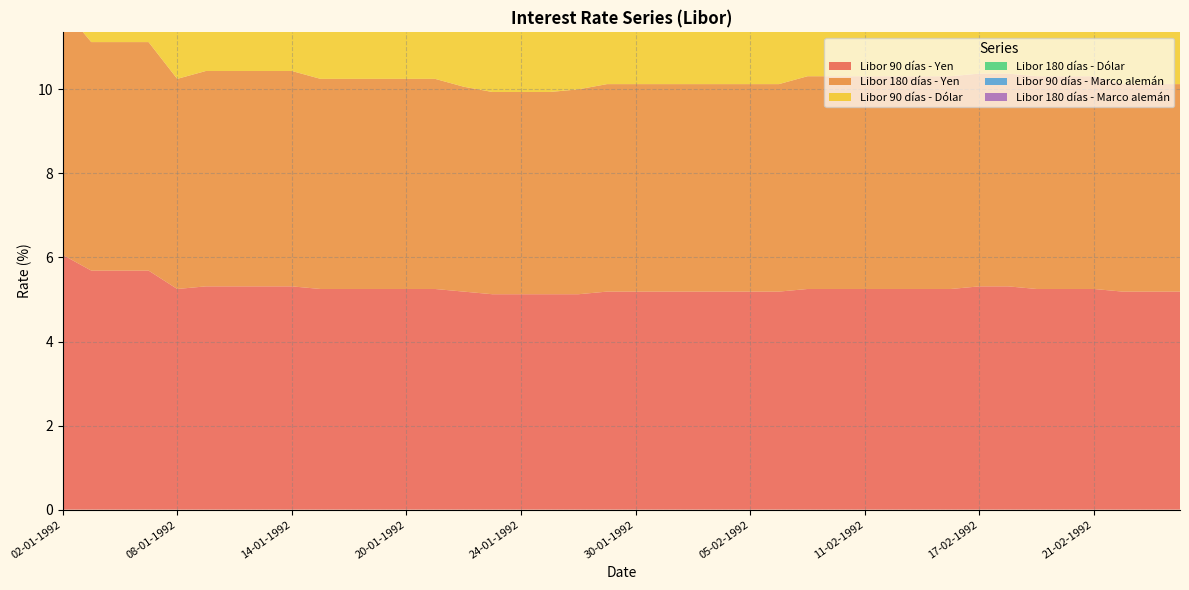

Reading right to left, what are all the values shown in this chart?

Libor 90 días - Yen: 5.2	5.2	5.2	5.2	5.2	5.2	5.3	5.3	5.2	5.2	5.2	5.2	5.2	5.2	5.2	5.2	5.2	5.2	5.2	5.2	5.2	5.1	5.1	5.1	5.1	5.2	5.2	5.2	5.2	5.2	5.2	5.3	5.3	5.3	5.3	5.2	5.7	5.7	5.7	6.1
Libor 180 días - Yen: 4.9	4.9	4.9	5.1	5.1	5.1	5.1	5.1	5.1	5.1	5.1	5.1	5.1	5.1	4.9	4.9	4.9	4.9	4.9	4.9	4.9	4.9	4.8	4.8	4.8	4.9	5.0	5.0	5.0	5.0	5.0	5.1	5.1	5.1	5.1	5.0	5.4	5.4	5.4	5.9
Libor 90 días - Dólar: 4.3	4.4	4.3	4.2	4.2	4.2	4.2	4.2	4.0	4.0	3.9	4.0	4.1	4.1	4.1	4.2	4.2	4.2	4.2	4.1	4.2	4.2	4.2	4.2	4.2	4.2	4.2	4.2	4.3	4.2	4.2	4.1	4.1	4.0	4.0	4.1	4.1	4.1	4.2	4.3
Libor 180 días - Dólar: 4.4	4.5	4.4	4.3	4.4	4.3	4.3	4.3	4.1	4.1	4.0	4.1	4.2	4.2	4.2	4.2	4.2	4.3	4.2	4.2	4.3	4.2	4.3	4.2	4.2	4.2	4.2	4.2	4.4	4.3	4.2	4.1	4.1	4.0	4.0	4.1	4.1	4.1	4.2	4.2
Libor 90 días - Marco alemán: 9.6	9.6	9.6	9.6	9.6	9.7	9.6	9.6	9.6	9.6	9.6	9.6	9.6	9.6	9.6	9.6	9.6	9.6	9.6	9.6	9.6	9.5	9.5	9.5	9.5	9.5	9.5	9.5	9.5	9.5	9.6	9.5	9.4	9.5	9.6	9.6	9.6	9.5	9.6	9.9
Libor 180 días - Marco alemán: 9.6	9.6	9.6	9.6	9.6	9.6	9.6	9.6	9.6	9.6	9.6	9.6	9.6	9.6	9.6	9.5	9.5	9.6	9.6	9.5	9.5	9.4	9.4	9.4	9.4	9.4	9.4	9.4	9.4	9.4	9.6	9.5	9.4	9.5	9.6	9.6	9.6	9.6	9.6	9.8